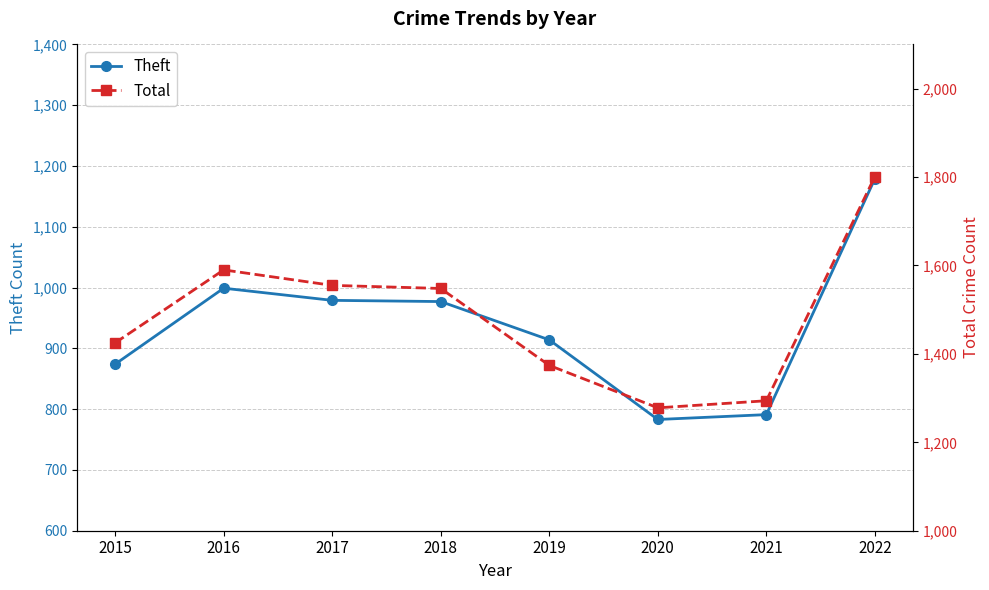

At which category is the sum across all series the highest?

2022